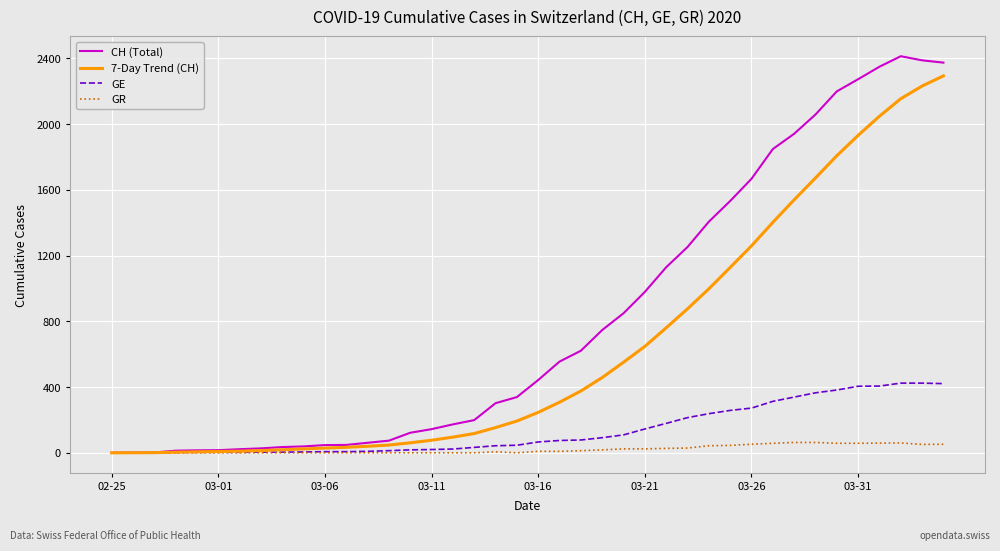

Which series has the largest range (max minus min)?

CH (Total)